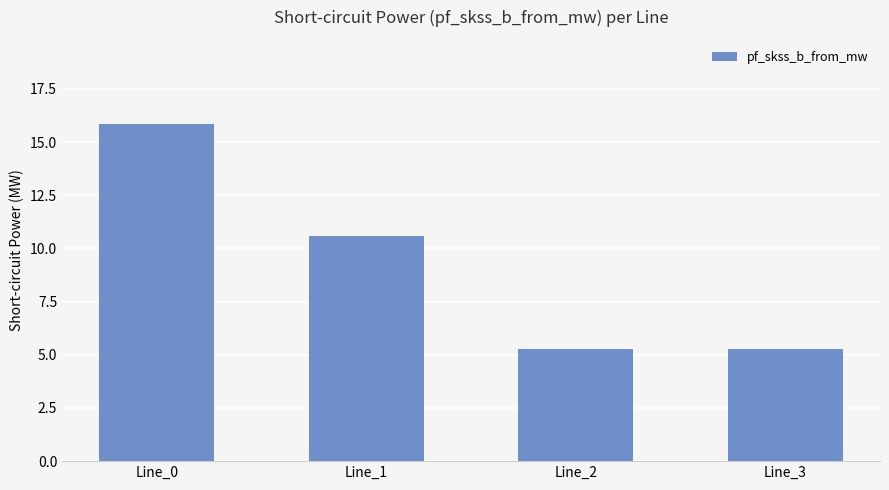

Reading right to left, extract all data points from this chart.

5.3	5.3	10.6	15.8